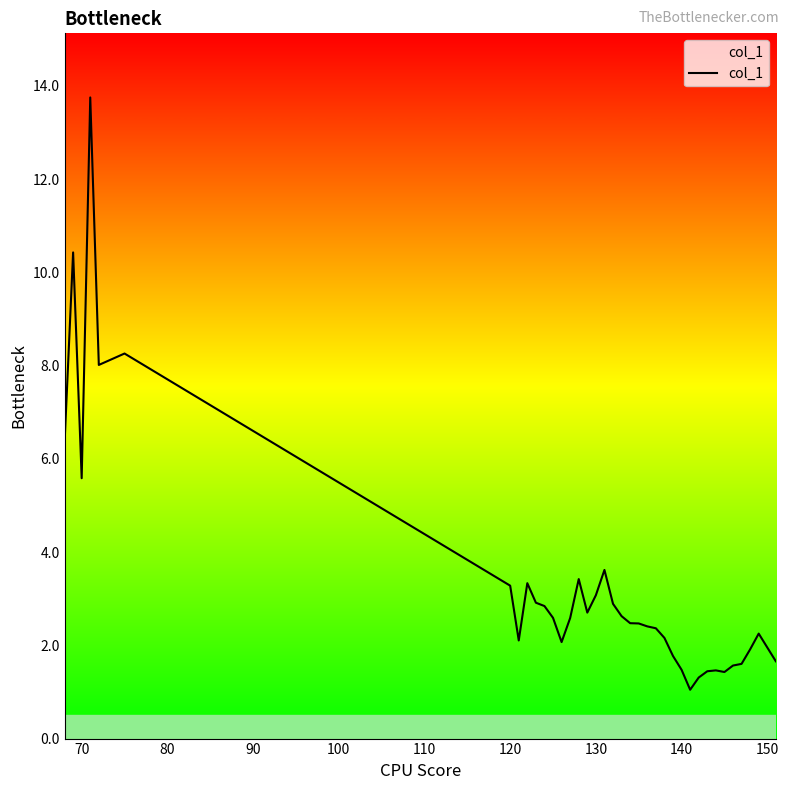

What is the maximum value shown in the chart?

13.7